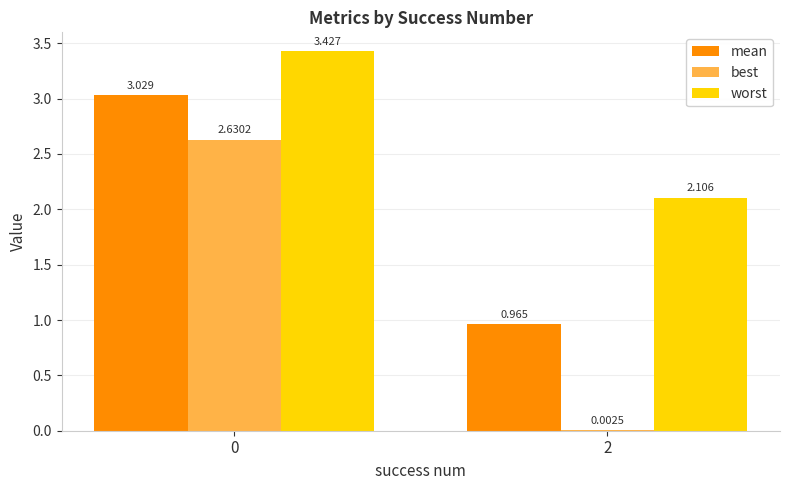

What is the sum of all worst values?

5.5